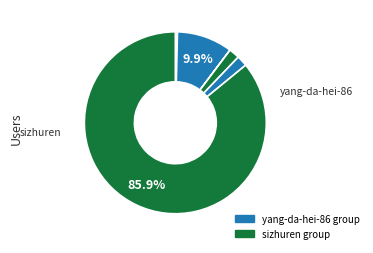

How many segments does this pie chart have?

9